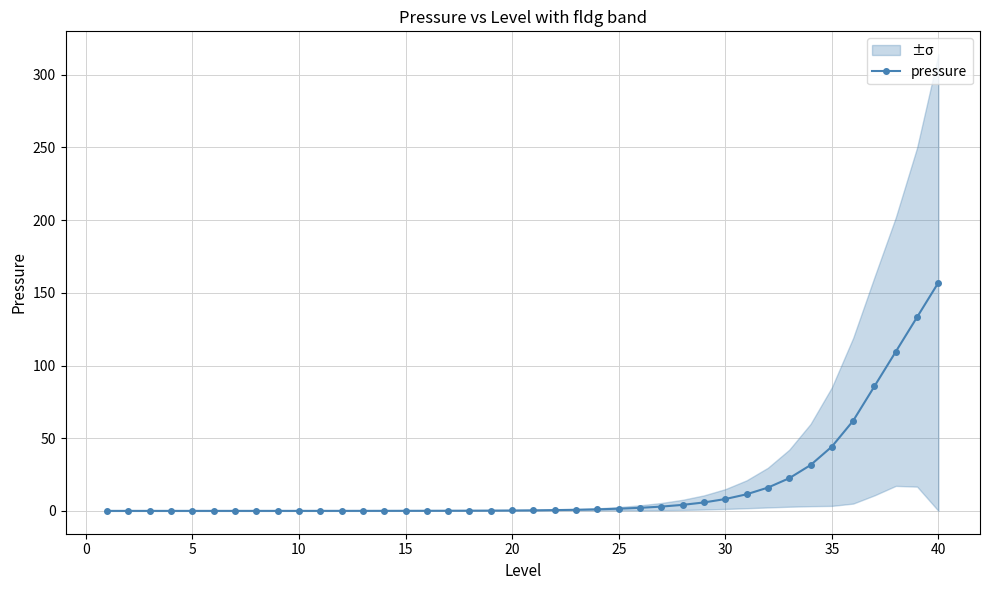

How many positive values are there?

39